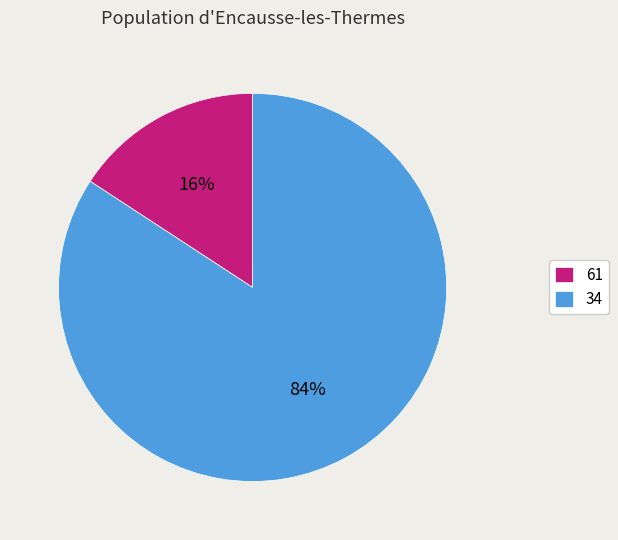

Which category has the biggest portion of the pie?

34